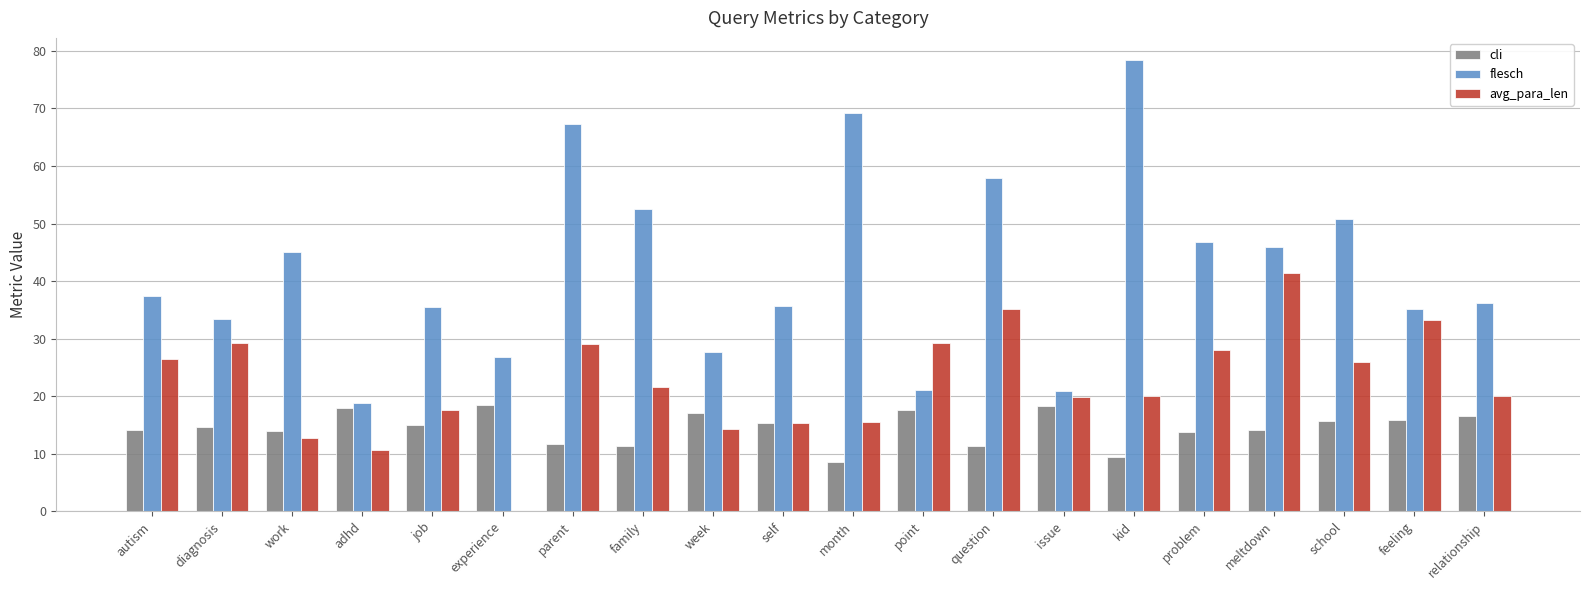

Between kid and school, which series saw the biggest shift?

flesch